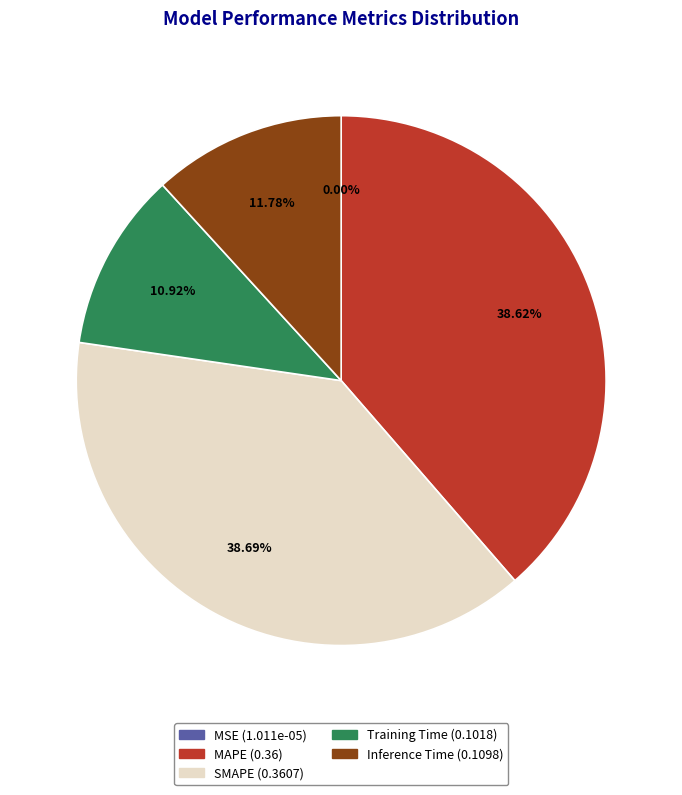

To the nearest percent, what is the average slice percentage?

20%